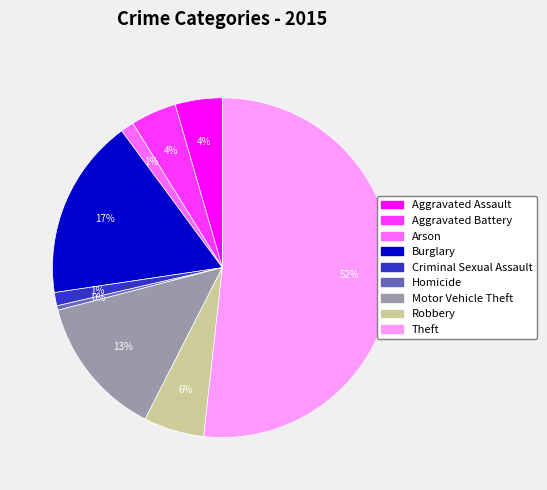

Does Theft represent more than half of the total?

Yes